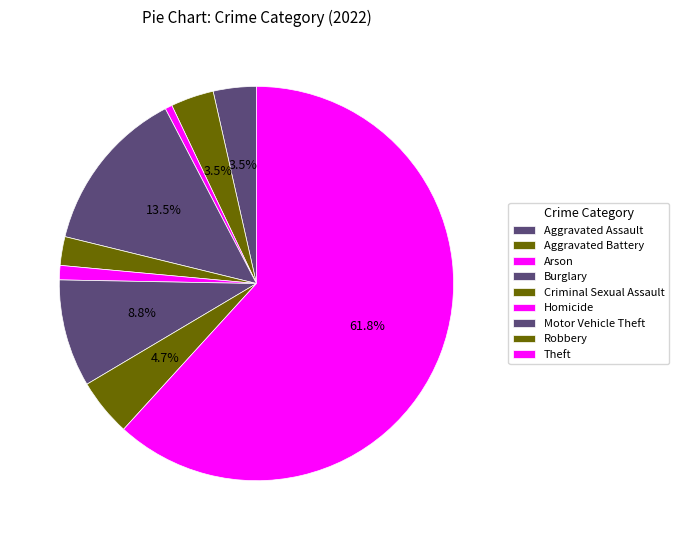

How many segments does this pie chart have?

9